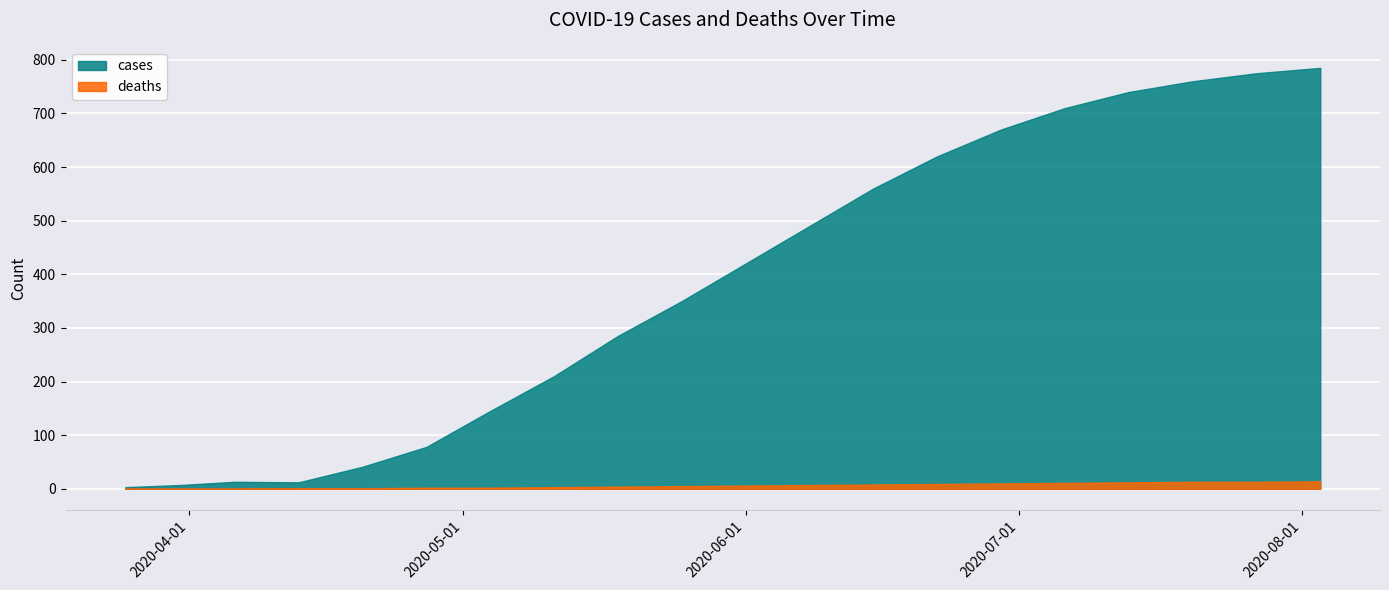

What is the label of the 15th point from the left?

2020-06-29